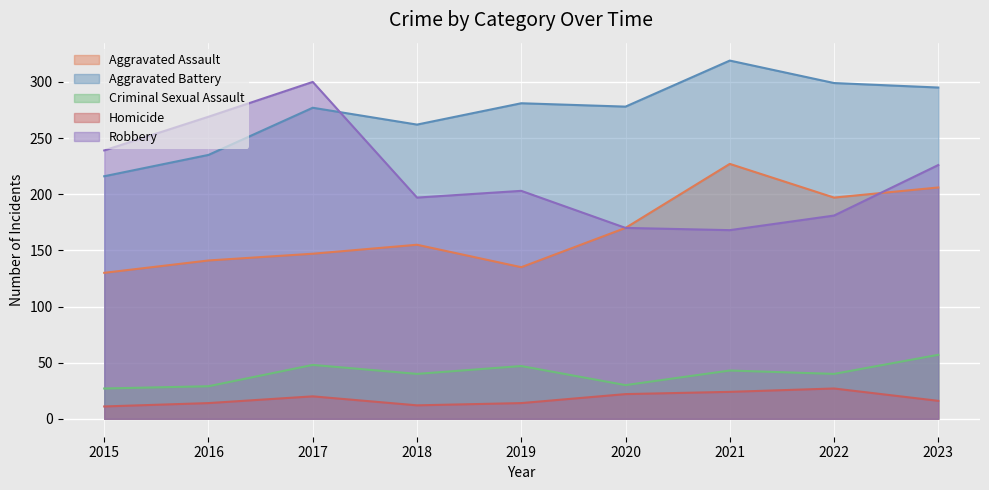

How many categories are shown in the chart?

9